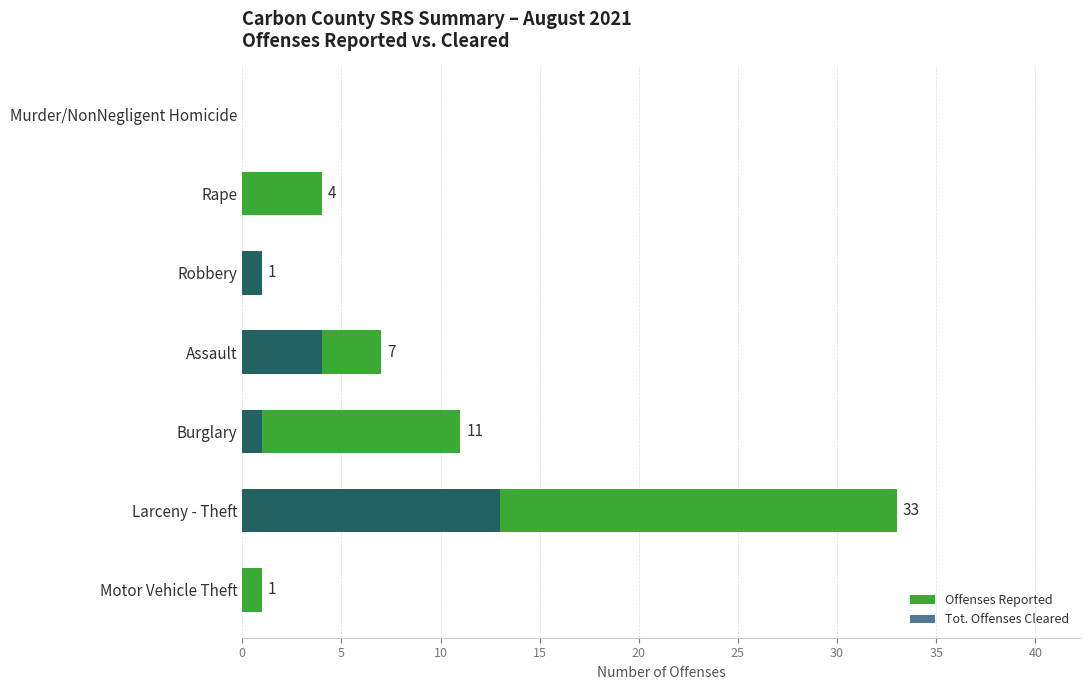

What is the value of the Tot. Offenses Cleared bar at the 4th from the left?

4